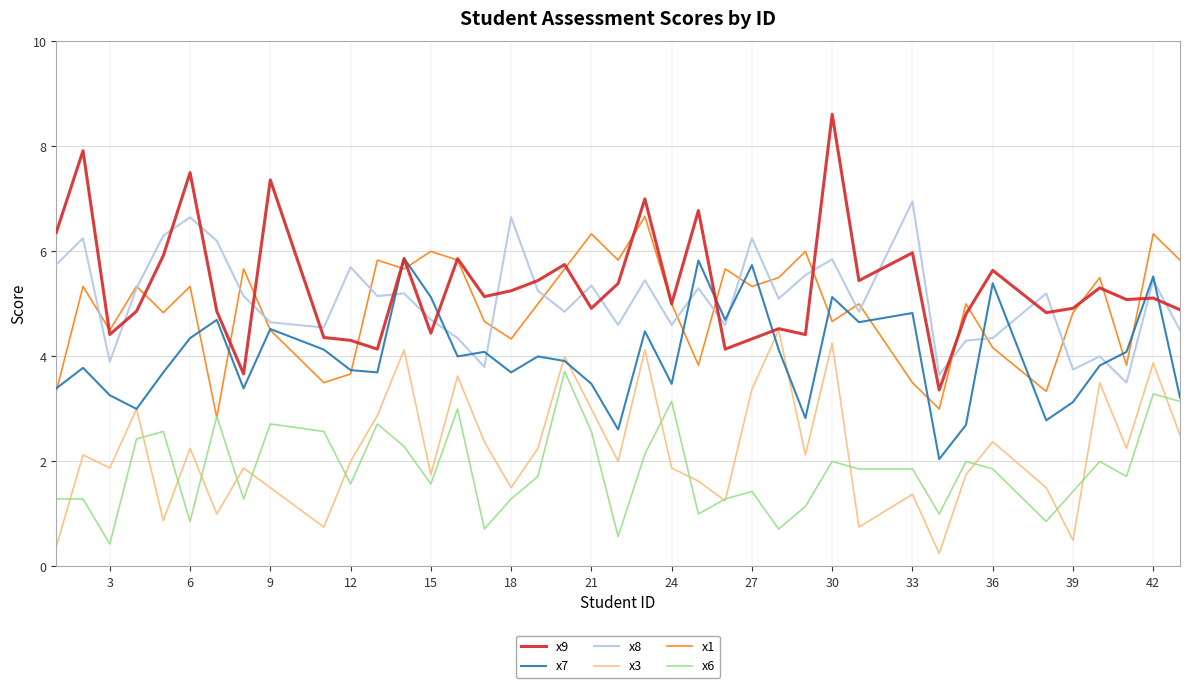

Which series has the largest total across all categories?

x9